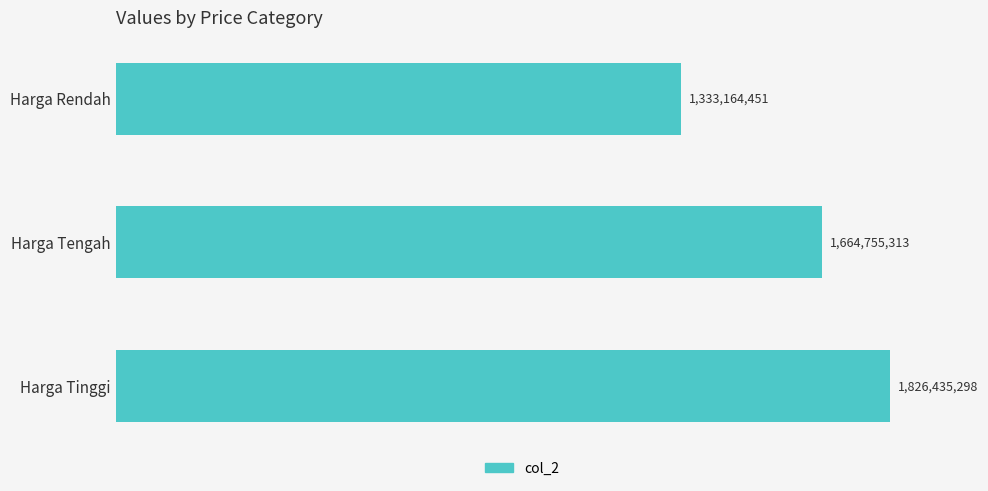

How many bars are there in total?

3